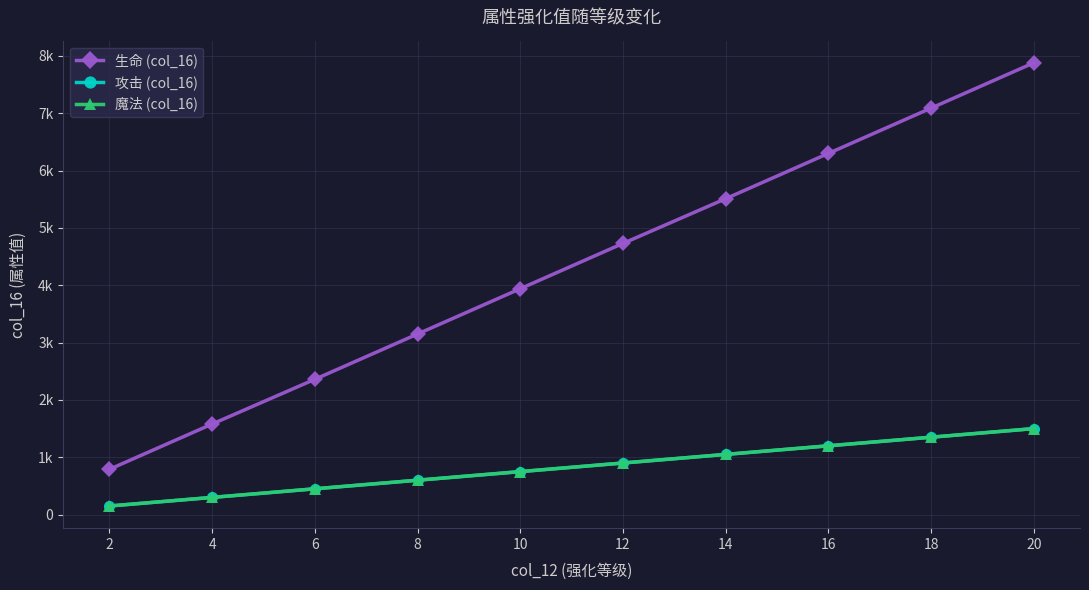

True or false: 攻击 (col_16) and 生命 (col_16) intersect in this chart.

False